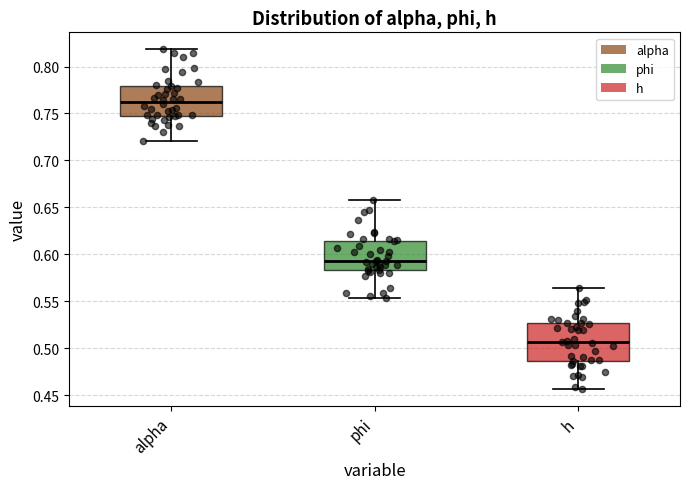

Where does the median line of the box for h sit on the y-axis? The values are not printed on the chart, so give them approximately, as read against the axis.

0.505